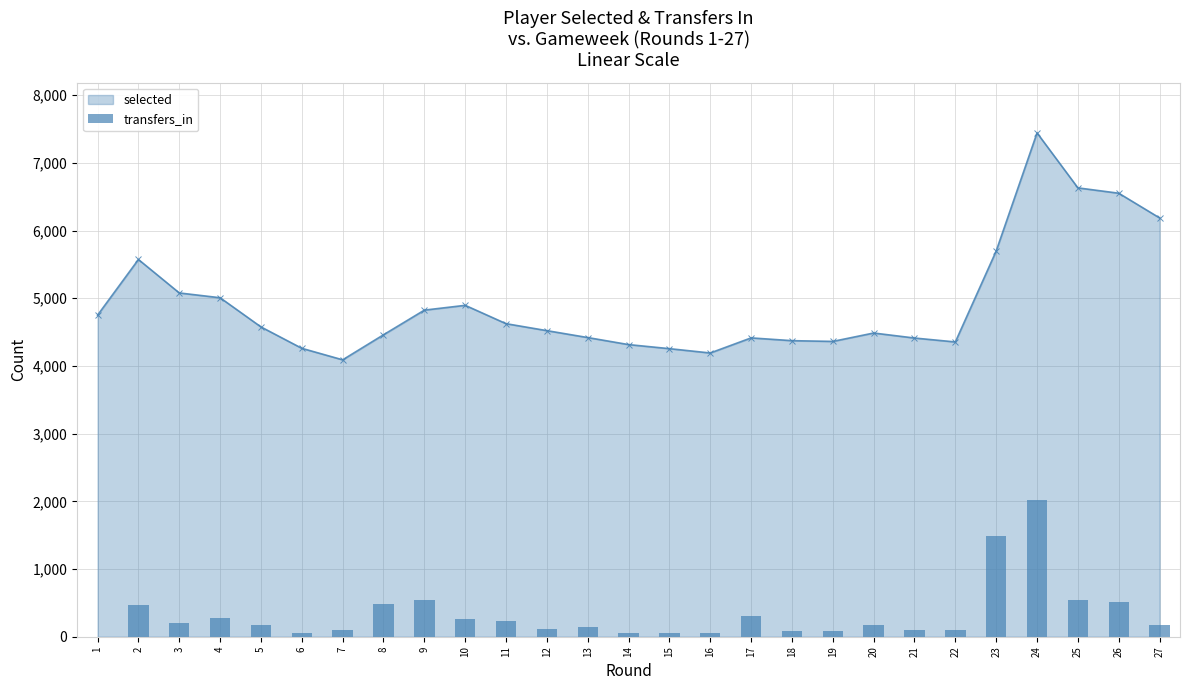

Reading left to right, transcribe all the data shown in this chart.

1=0	2=463	3=196	4=281	5=176	6=48	7=104	8=487	9=546	10=267	11=235	12=119	13=142	14=55	15=48	16=48	17=301	18=89	19=83	20=171	21=95	22=104	23=1483	24=2021	25=539	26=514	27=176